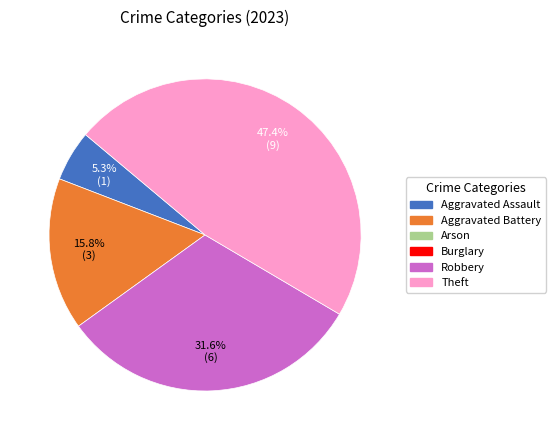

Is there any slice that represents more than half of the pie?

No